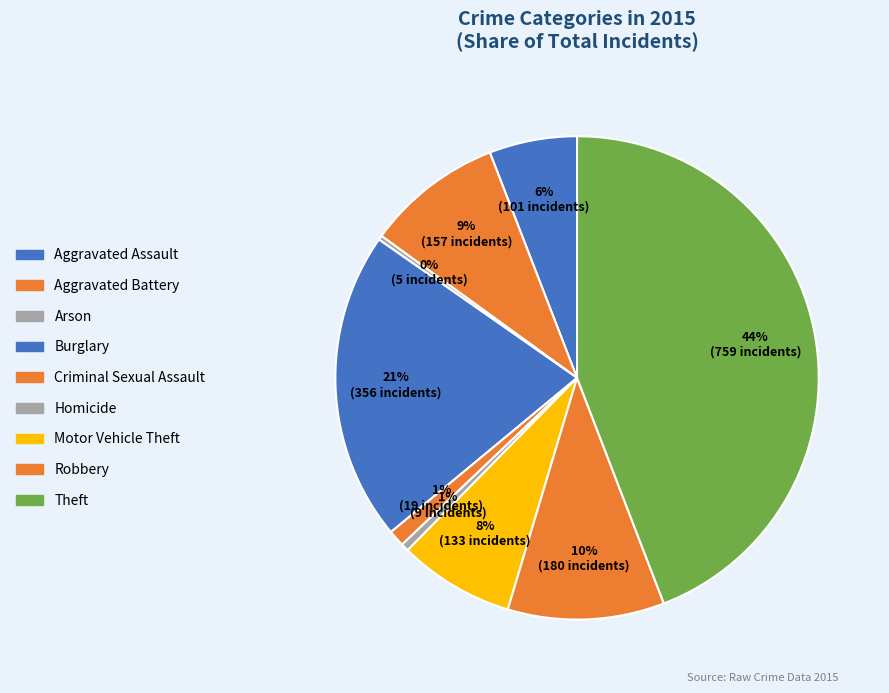

To the nearest percent, what is the combined percentage of Burglary and Criminal Sexual Assault?

22%